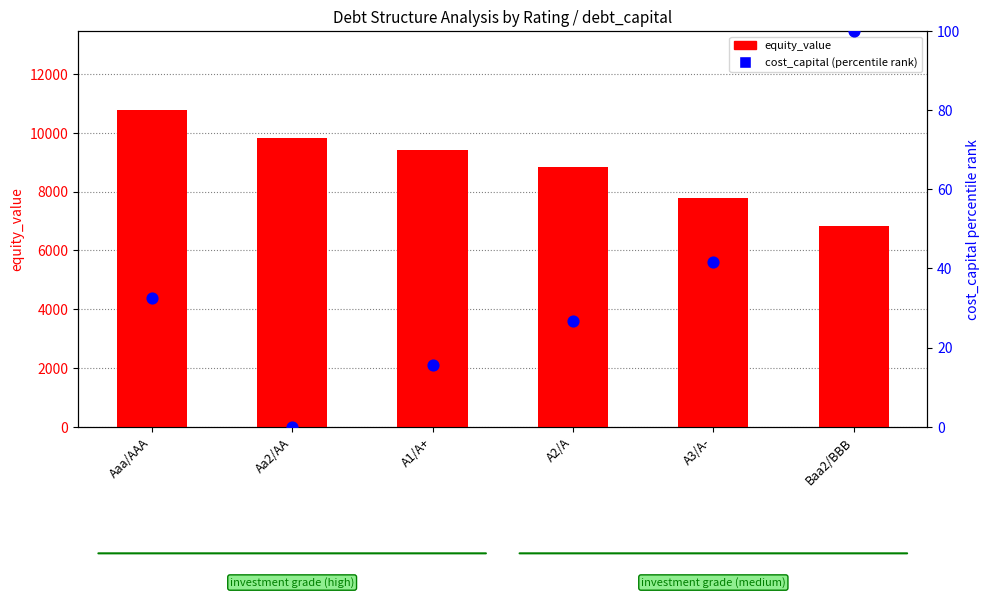

What are all the series names shown in the legend?

equity_value, cost_capital (percentile rank)